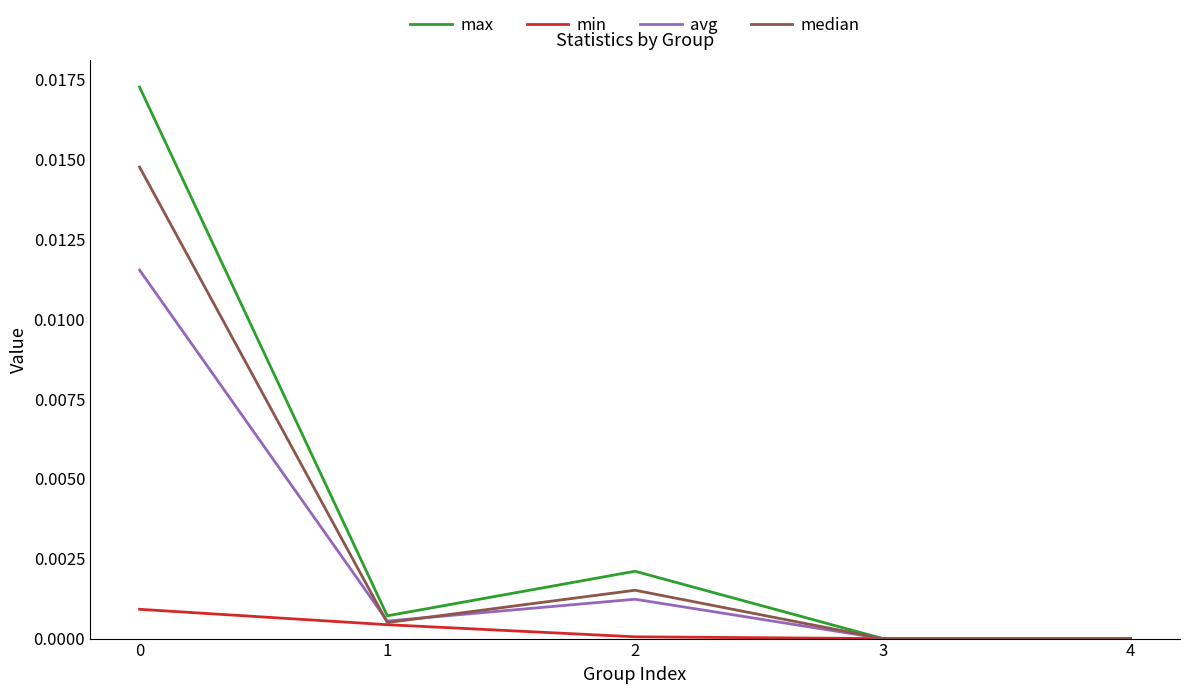

Rank the series by their maximum value, from highest to lowest.

max, median, avg, min